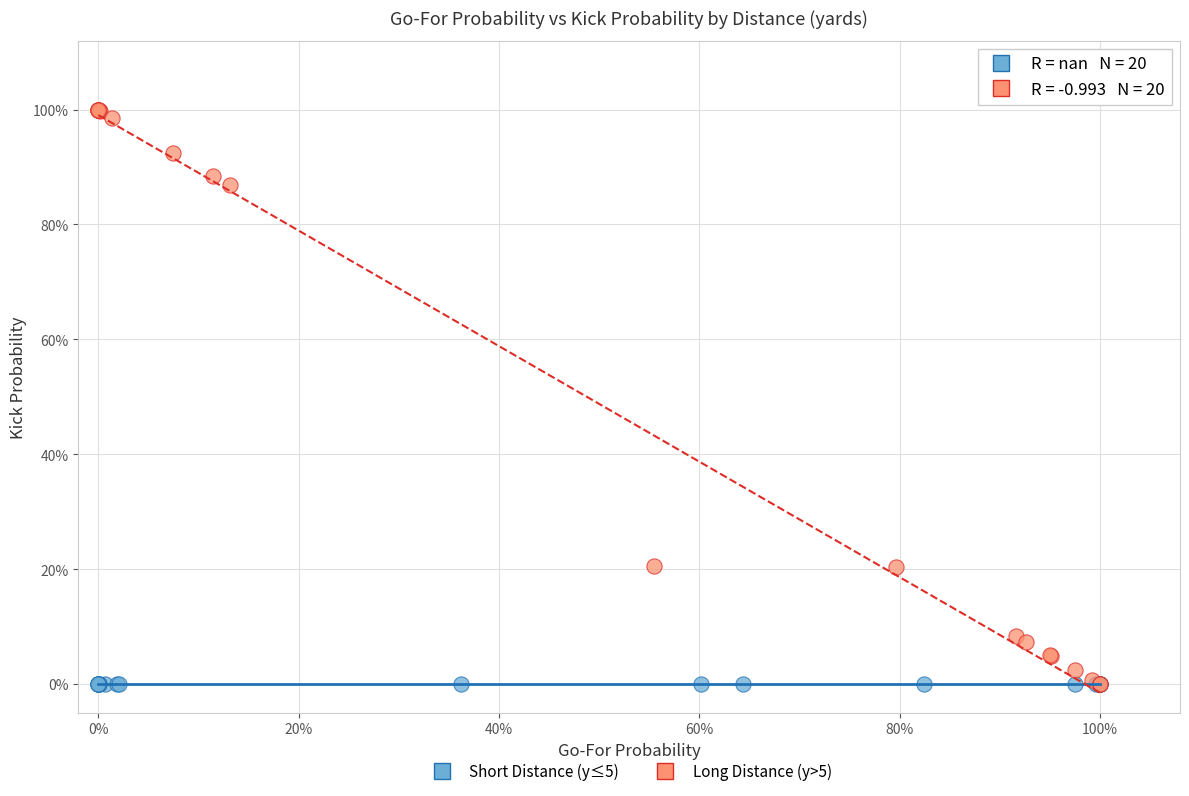

Which series contains the highest Y value?

Long Distance (y>5)